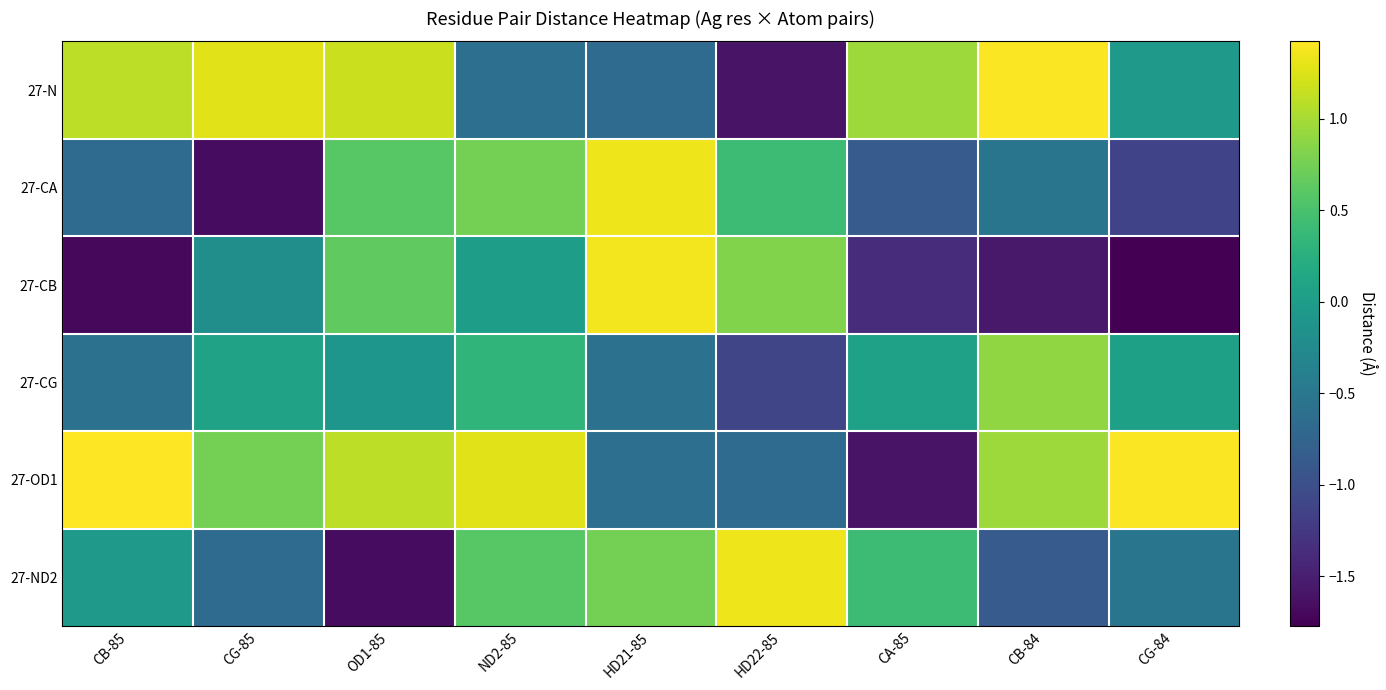

Reading left to right, extract all data points from this chart.

27-N: CB-85=1.1	CG-85=1.3	OD1-85=1.2	ND2-85=-0.6	HD21-85=-0.7	HD22-85=-1.6	CA-85=1.0	CB-84=1.4	CG-84=-0.0
27-CA: CB-85=-0.7	CG-85=-1.7	OD1-85=0.6	ND2-85=0.8	HD21-85=1.3	HD22-85=0.4	CA-85=-0.9	CB-84=-0.5	CG-84=-1.1
27-CB: CB-85=-1.7	CG-85=-0.2	OD1-85=0.6	ND2-85=0.0	HD21-85=1.4	HD22-85=0.8	CA-85=-1.4	CB-84=-1.6	CG-84=-1.8
27-CG: CB-85=-0.6	CG-85=0.1	OD1-85=-0.1	ND2-85=0.3	HD21-85=-0.6	HD22-85=-1.1	CA-85=0.1	CB-84=0.9	CG-84=0.0
27-OD1: CB-85=1.4	CG-85=0.8	OD1-85=1.1	ND2-85=1.3	HD21-85=-0.6	HD22-85=-0.7	CA-85=-1.6	CB-84=1.0	CG-84=1.4
27-ND2: CB-85=-0.0	CG-85=-0.7	OD1-85=-1.7	ND2-85=0.6	HD21-85=0.8	HD22-85=1.3	CA-85=0.4	CB-84=-0.9	CG-84=-0.5